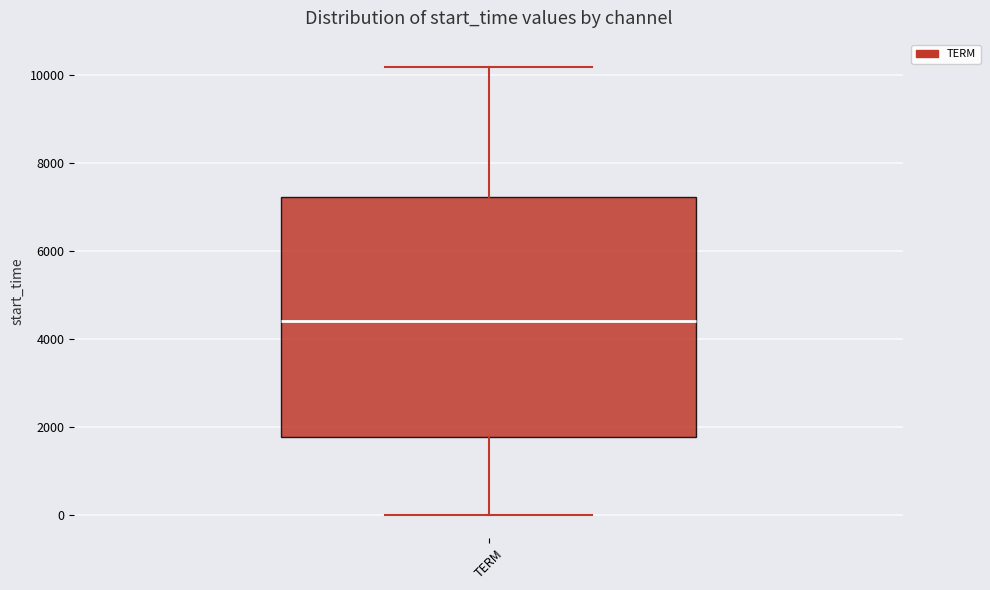

Read this box plot against the y-axis: the position of the median line, the range covered by the box, and the ends of both whiskers. The values are not printed on the chart, so give them approximately, as read against the axis.

median 4400, box 1800 to 7200, whiskers 0 to 10200